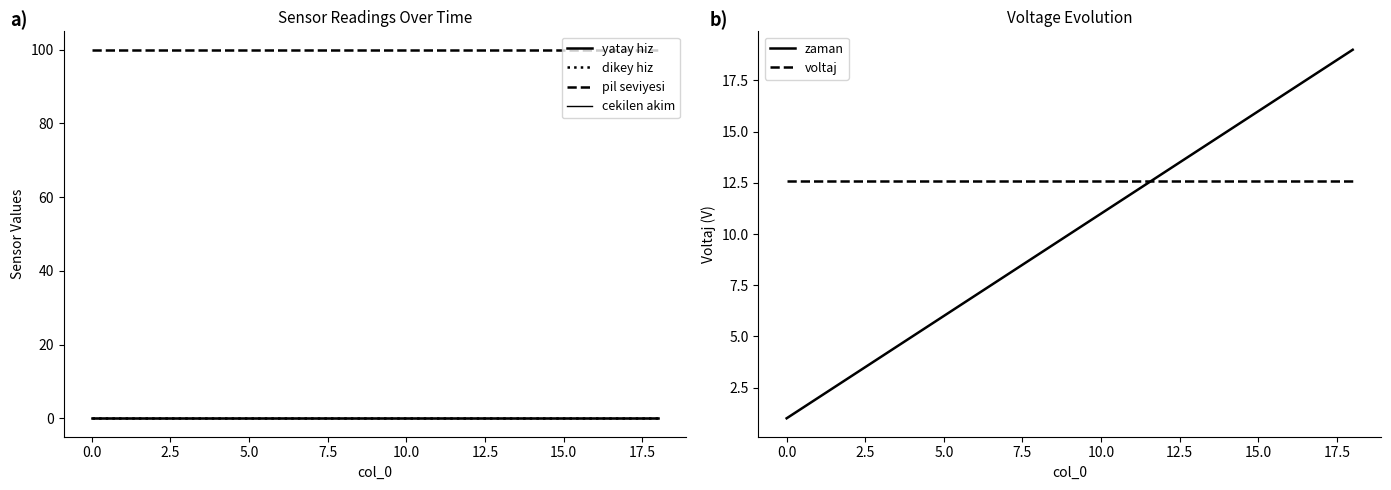

True or false: zaman has a value of 16.0 at 15.0.

True